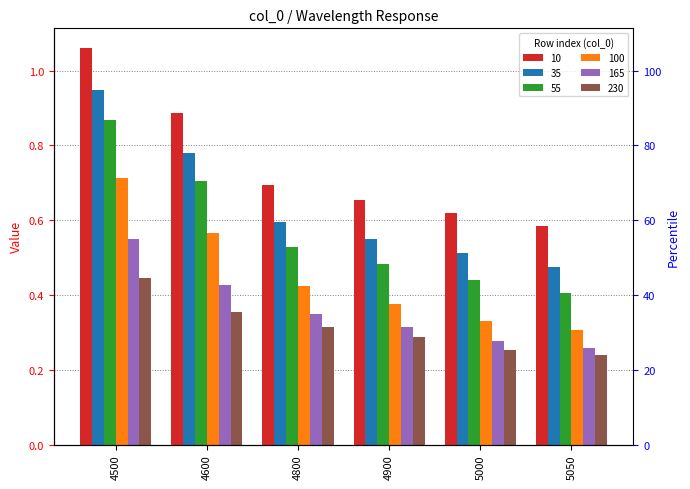

Where is 10 nearest to the value 0?

5050